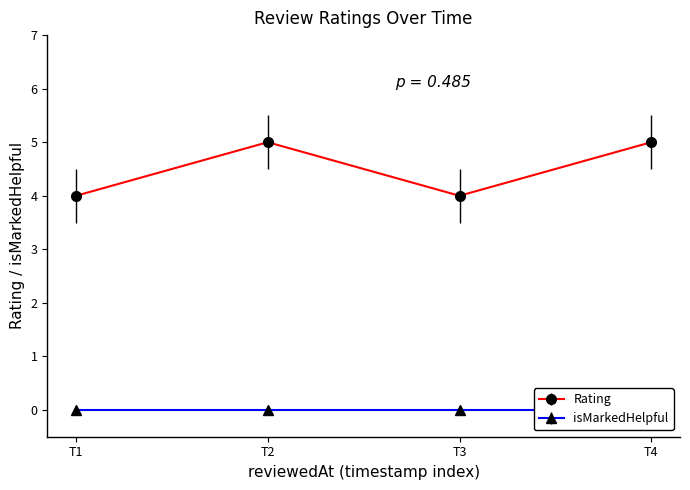

True or false: Rating and isMarkedHelpful cross at least once.

False